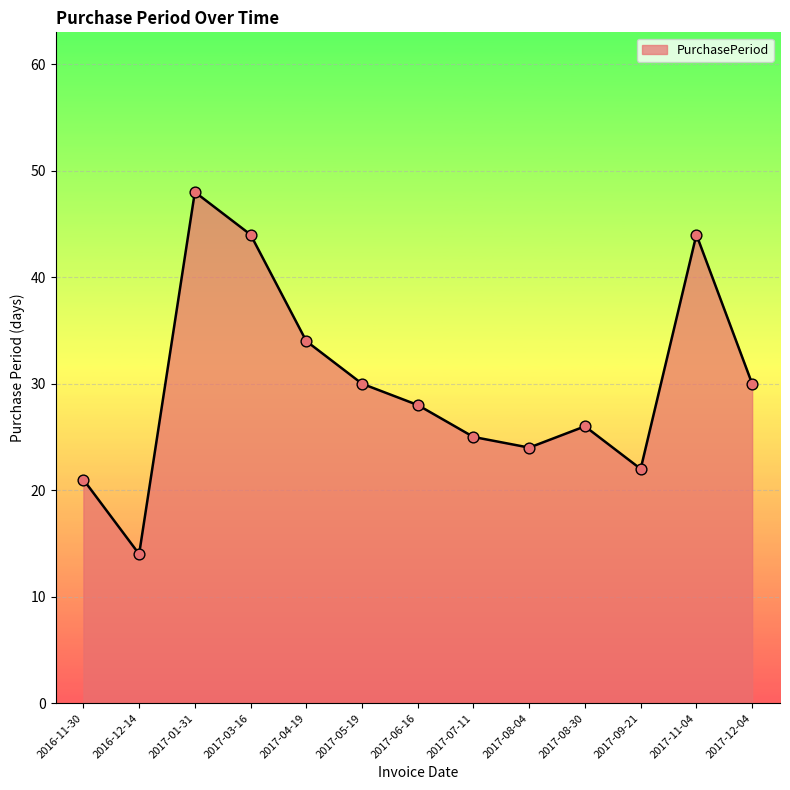

What is the change in value from 2016-11-30 to 2017-03-16?

+23